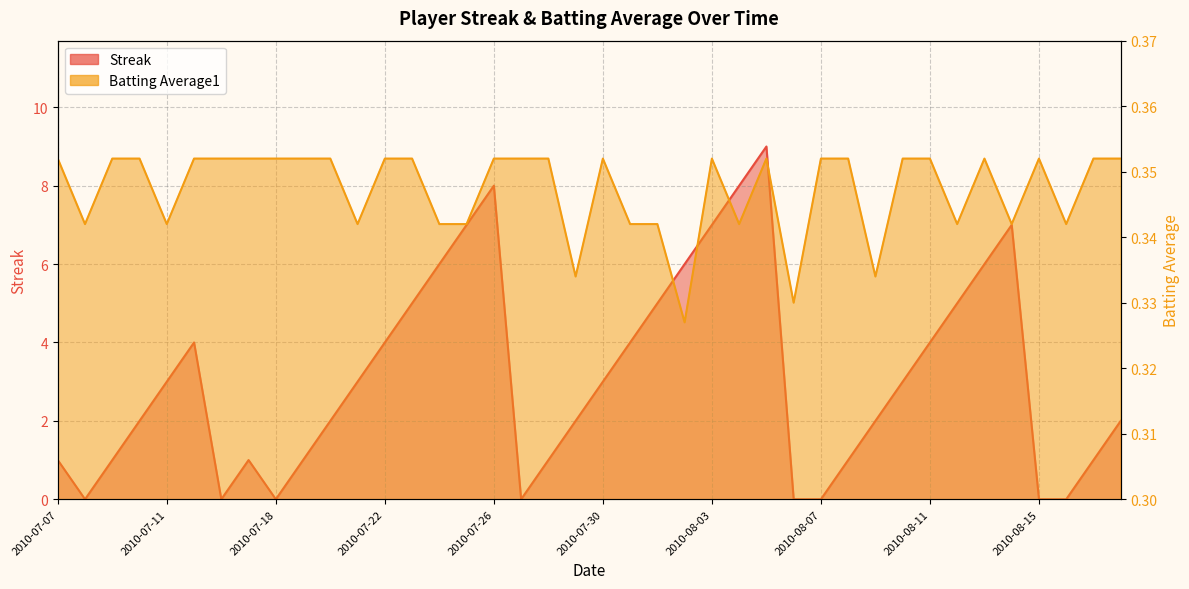

Read the Streak value at 2010-07-17.

1.0